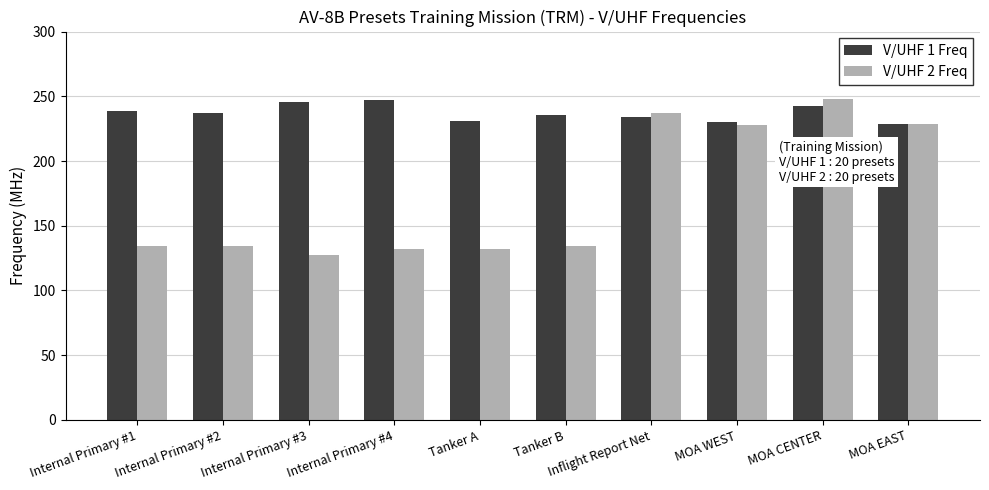

What is the highest value of the V/UHF 1 Freq series?

247.5